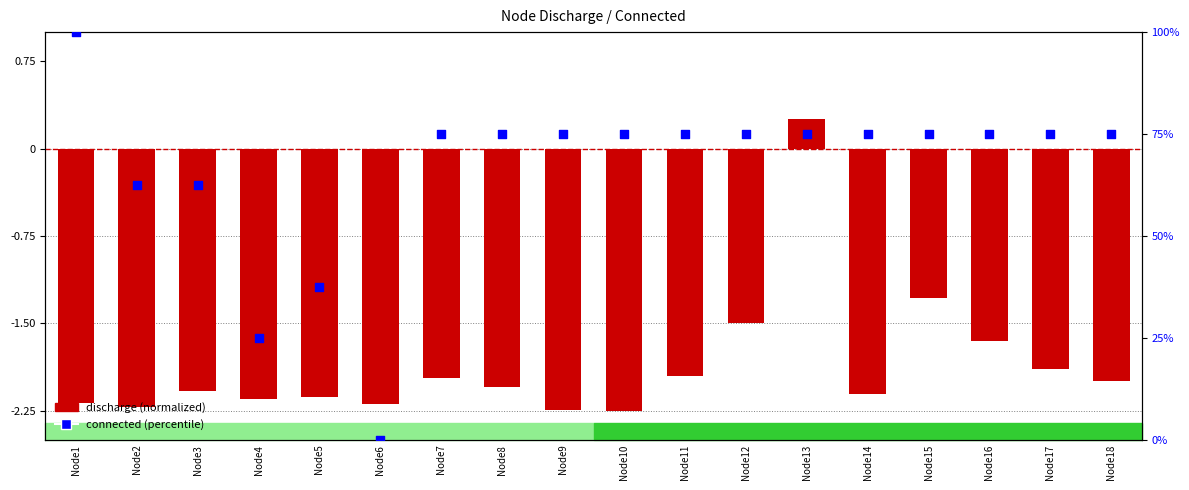

What is the total value across all series at Node1?

97.8